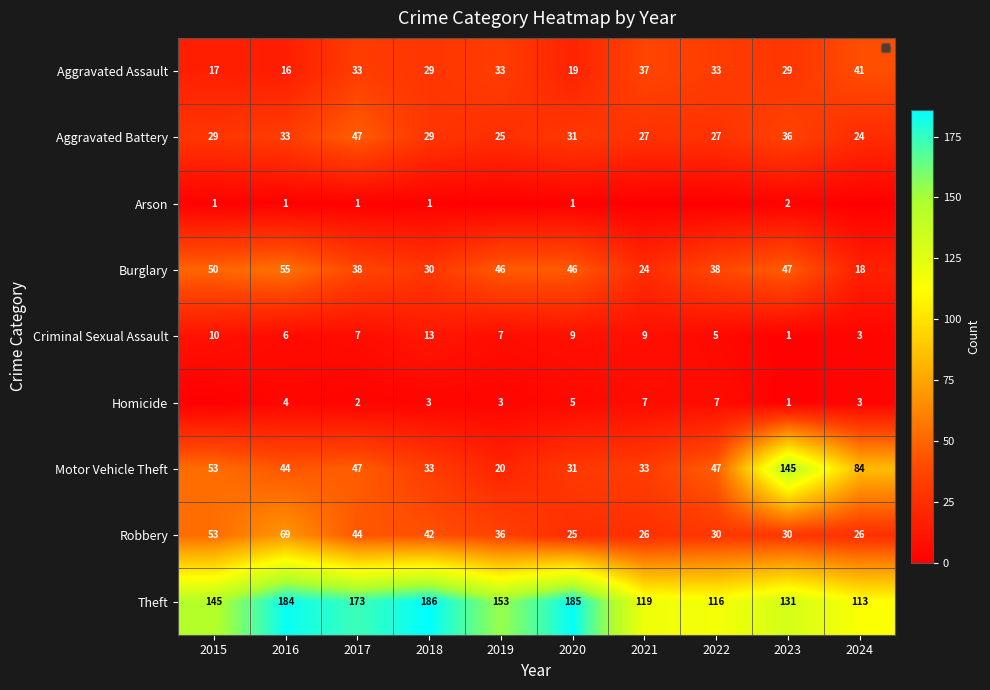

Where does the Robbery series first go above 36?

2015